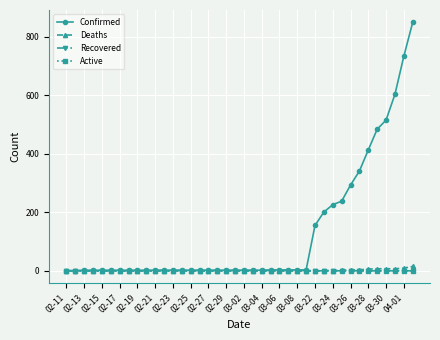

Which series has the largest total across all categories?

Confirmed